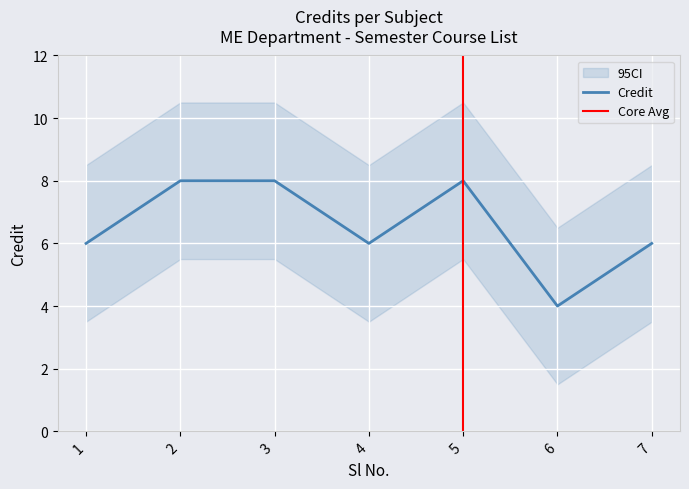

Is it true that the value at 2 is 11?

False